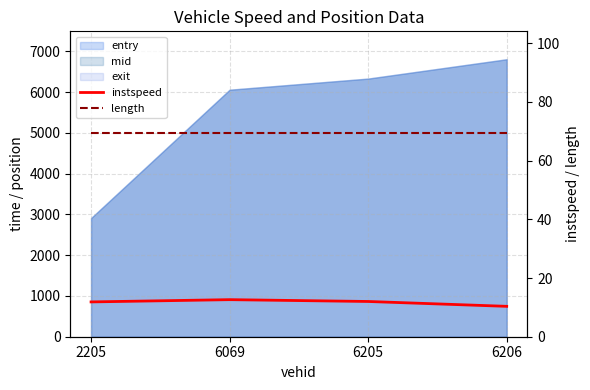

True or false: length and instspeed intersect in this chart.

False